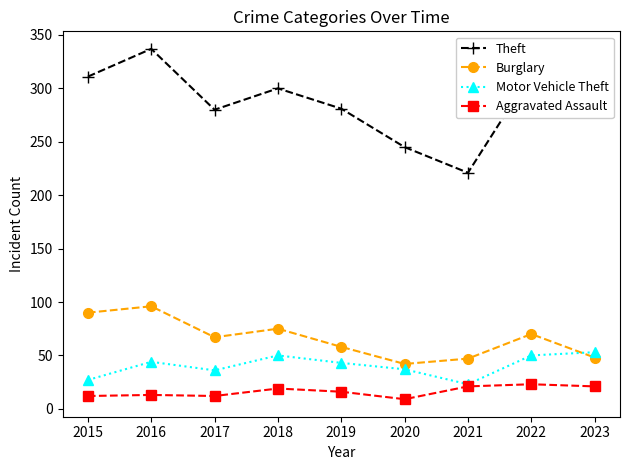

Which series has the largest range (max minus min)?

Theft